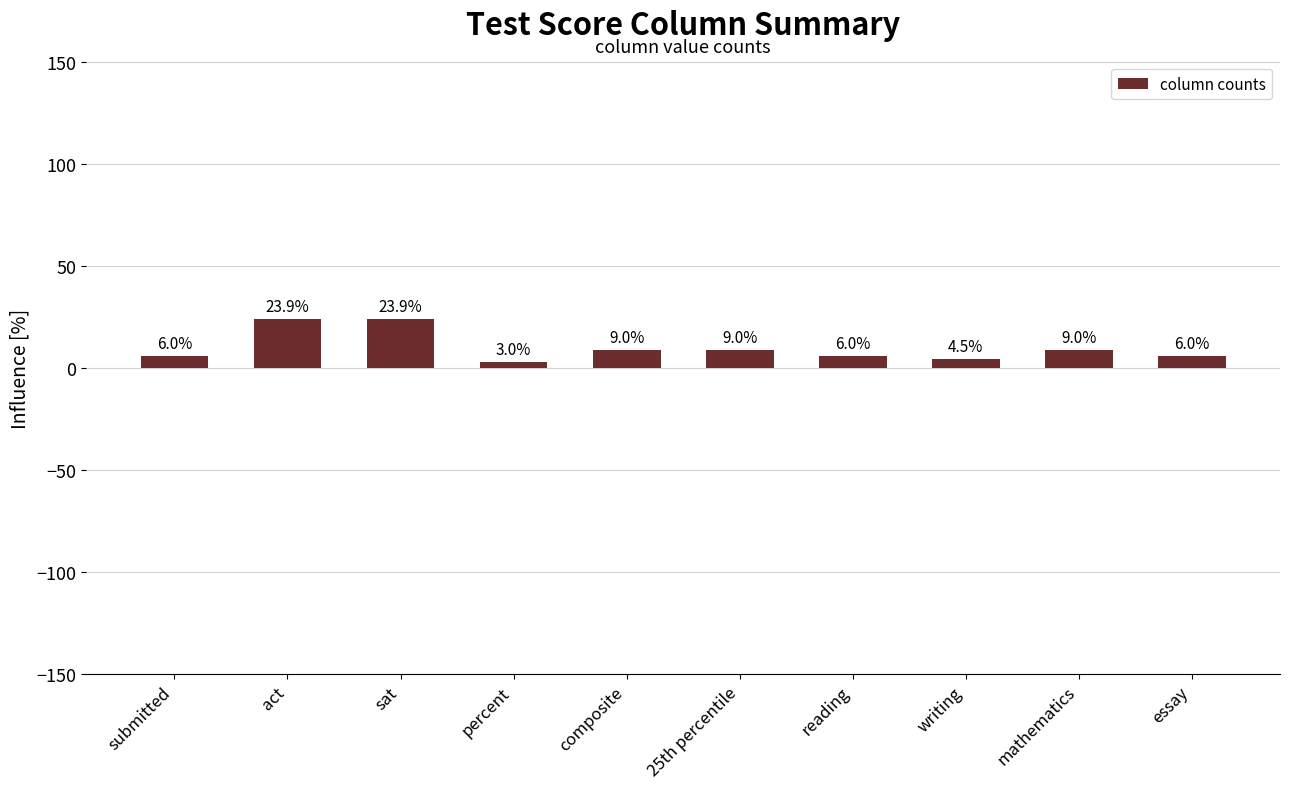

What is the difference between the values at essay and mathematics?

3.0